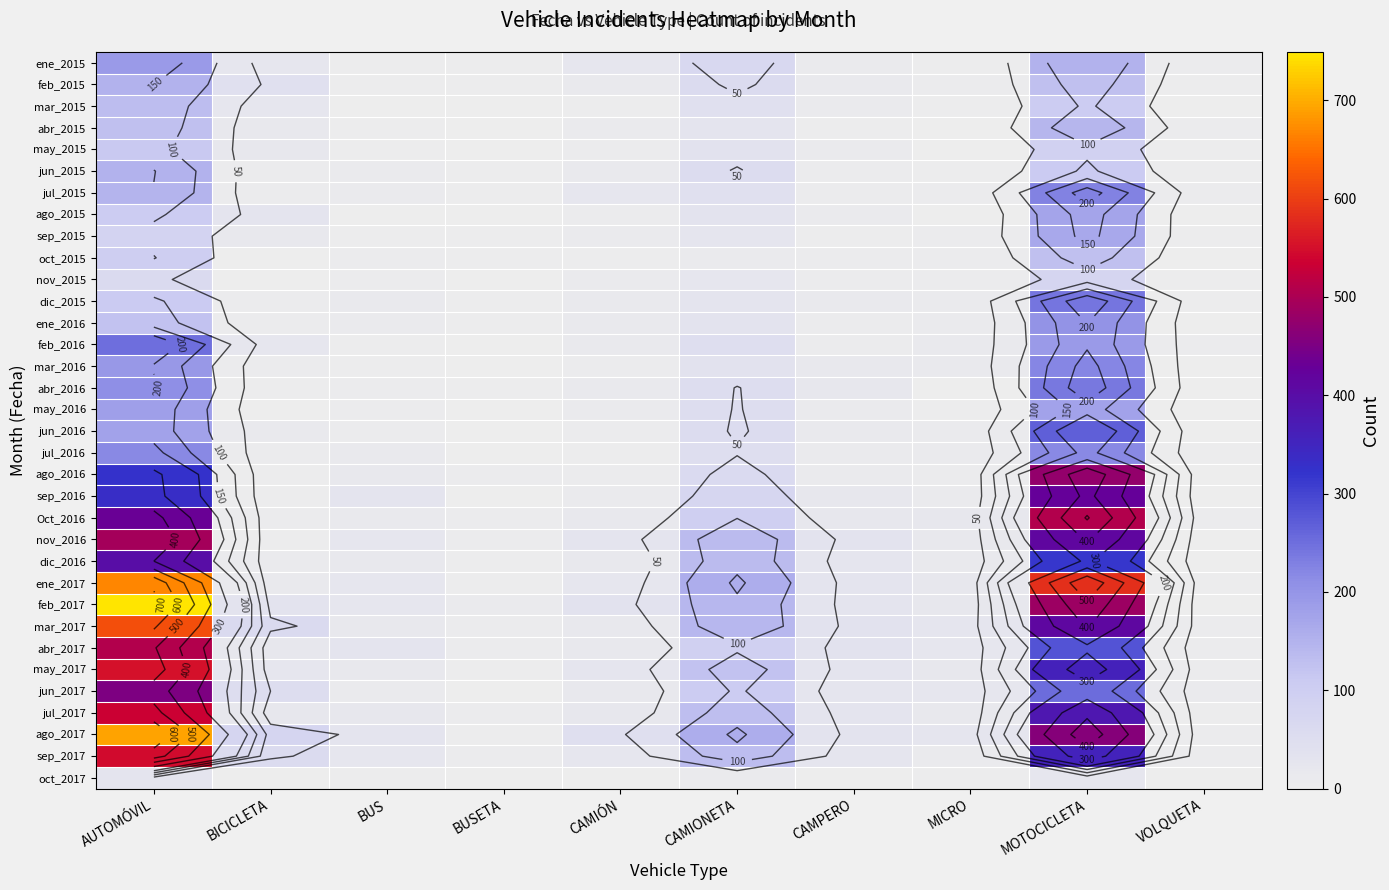

Rank the series by their maximum value, from highest to lowest.

feb_2017, ago_2017, ene_2017, mar_2017, may_2017, sep_2017, jul_2017, Oct_2016, abr_2017, nov_2016, ago_2016, jun_2017, sep_2016, dic_2016, jun_2016, feb_2016, dic_2015, abr_2016, jul_2015, mar_2016, jul_2016, ene_2016, ene_2015, may_2016, ago_2015, sep_2015, jun_2015, feb_2015, abr_2015, mar_2015, oct_2015, may_2015, nov_2015, oct_2017